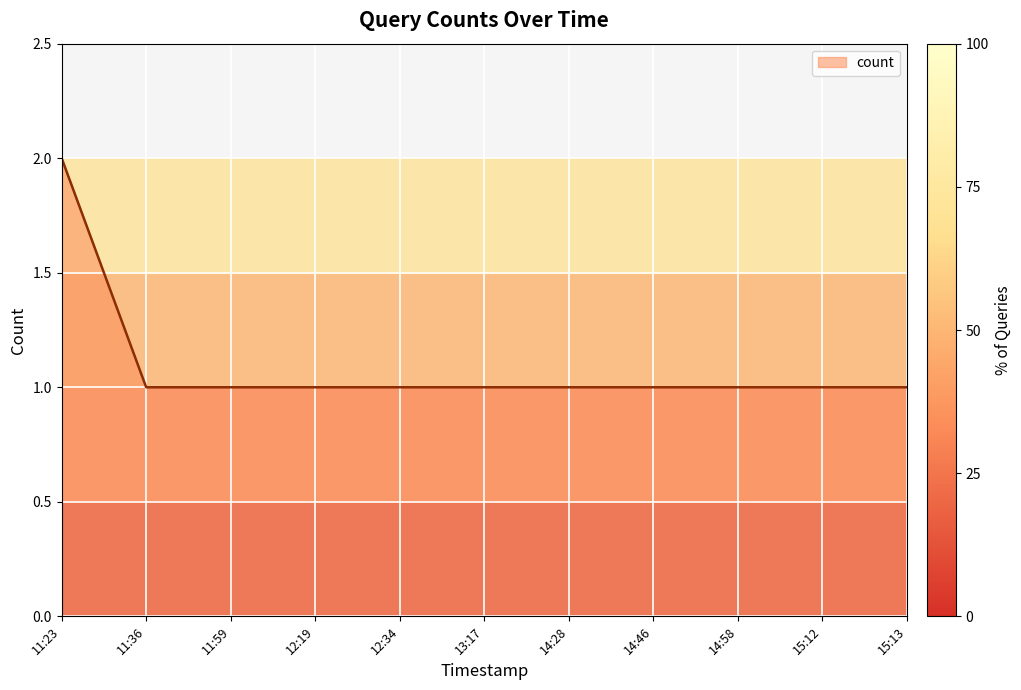

The count series shows 1 at 14:58. True or false?

True